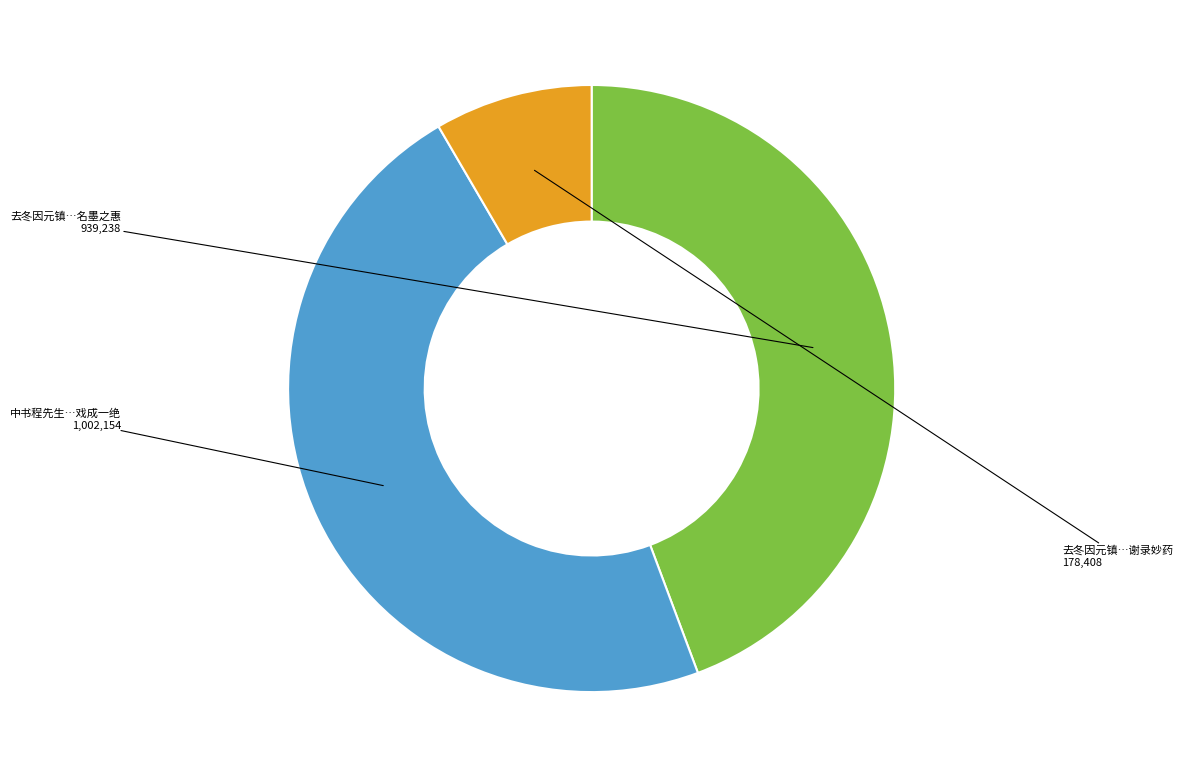

Is there any slice that represents more than half of the pie?

No